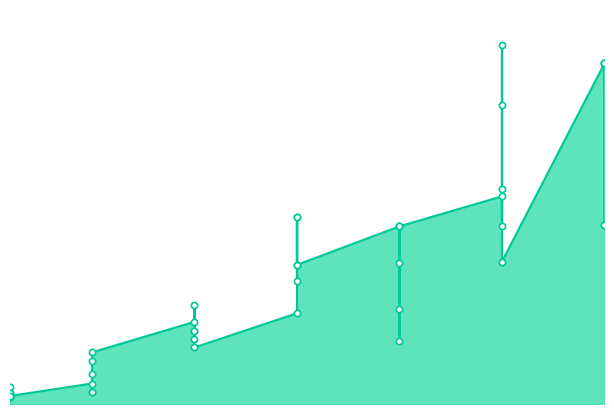

Which has a higher value, 5 or 10?

10